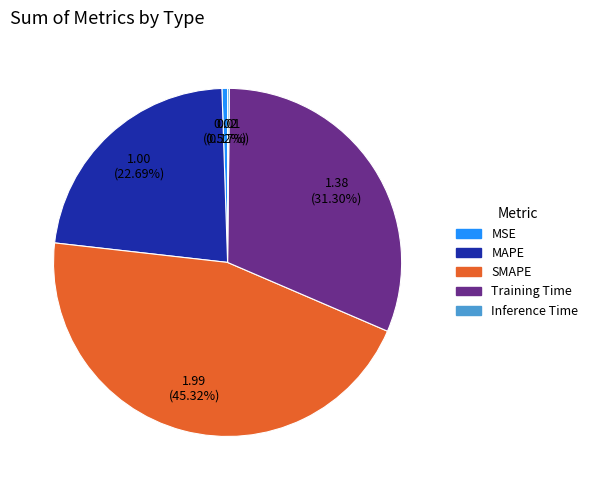

To the nearest percent, what percentage of the pie is SMAPE?

45%